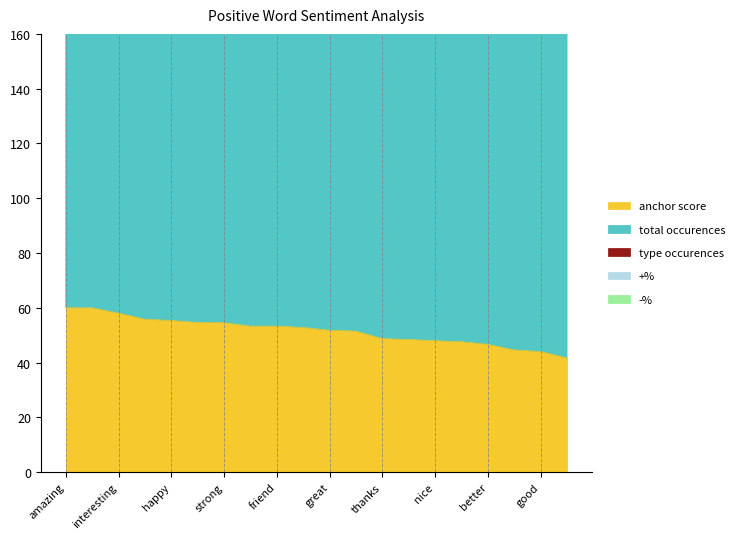

True or false: type occurences has a value of 1153.4 at beauty.

False